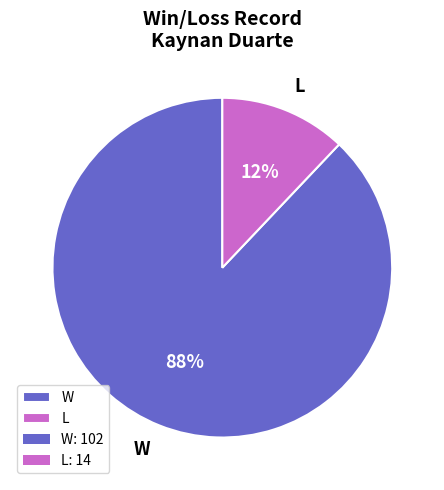

Combined, do L and W account for over 50%?

Yes